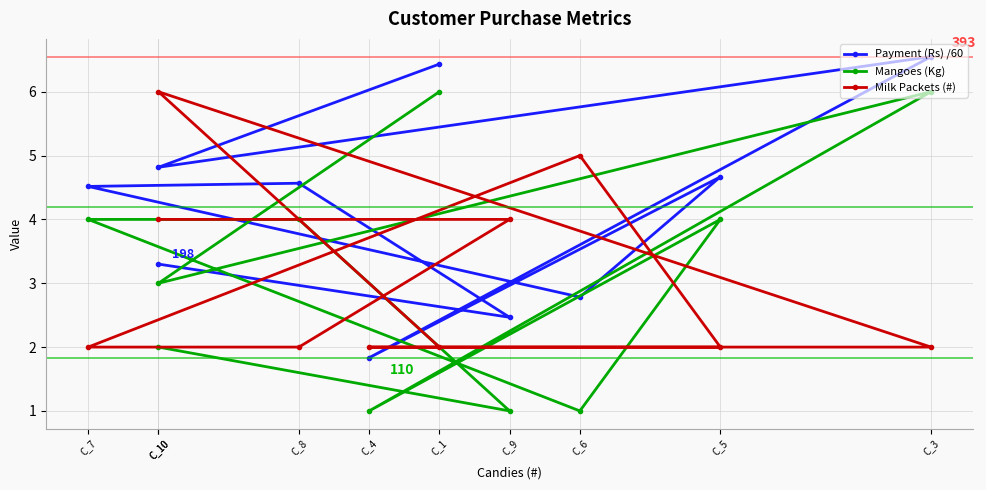

What is the minimum value shown in the chart?

1.0